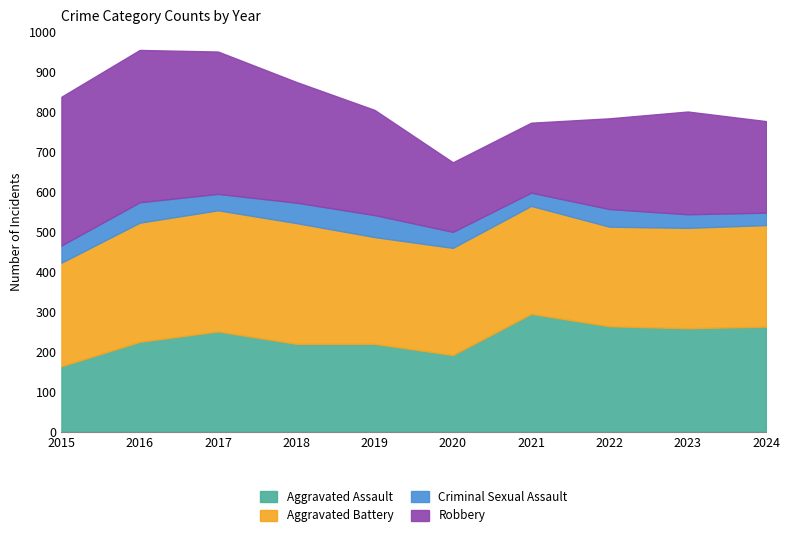

True or false: Aggravated Assault has more than 0 interior local peaks.

True